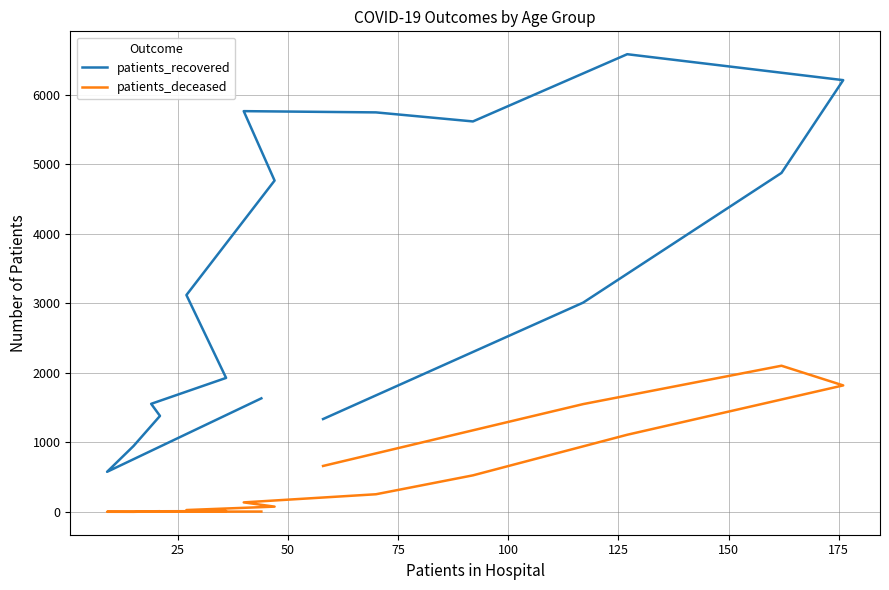

Count the number of categories in the chart.

16